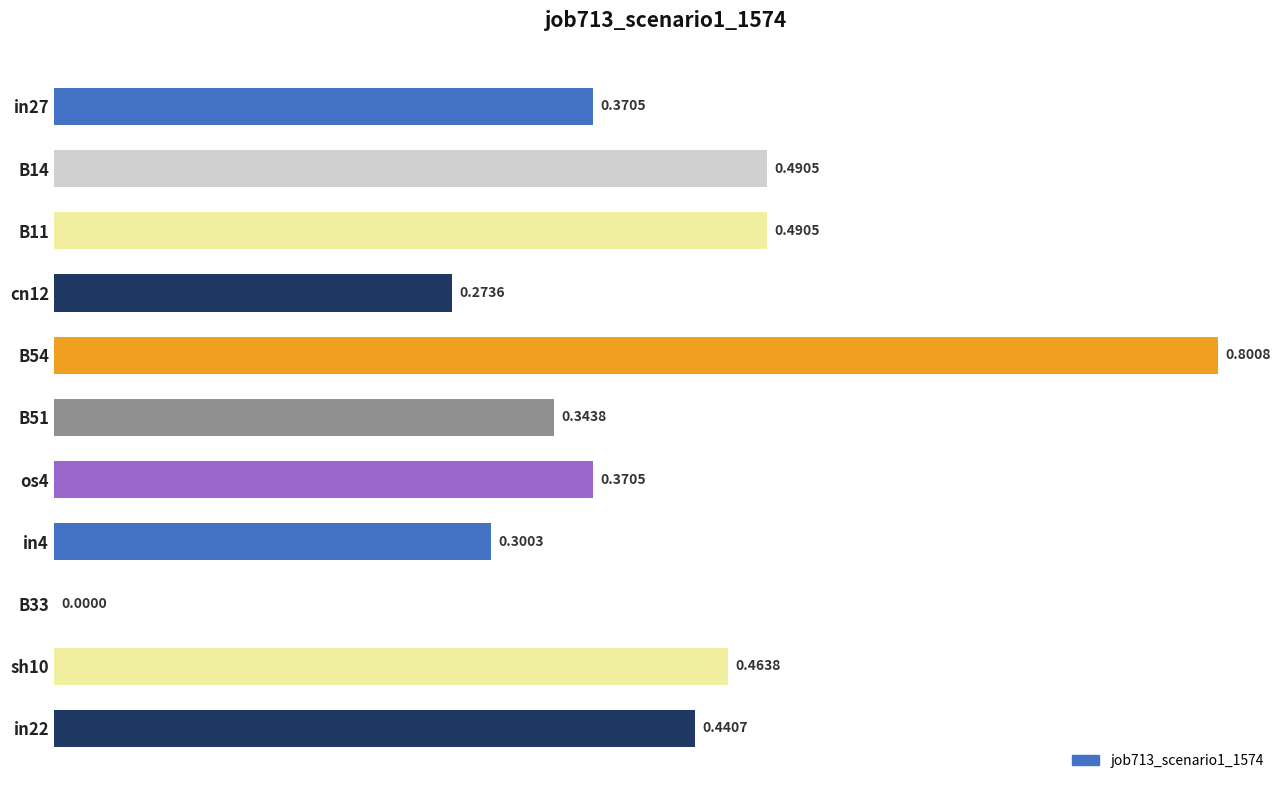

What is the sum of the values at in4 and in22?

0.7